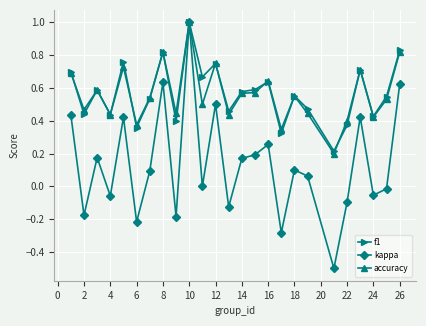

What is the maximum value for f1?

1.0